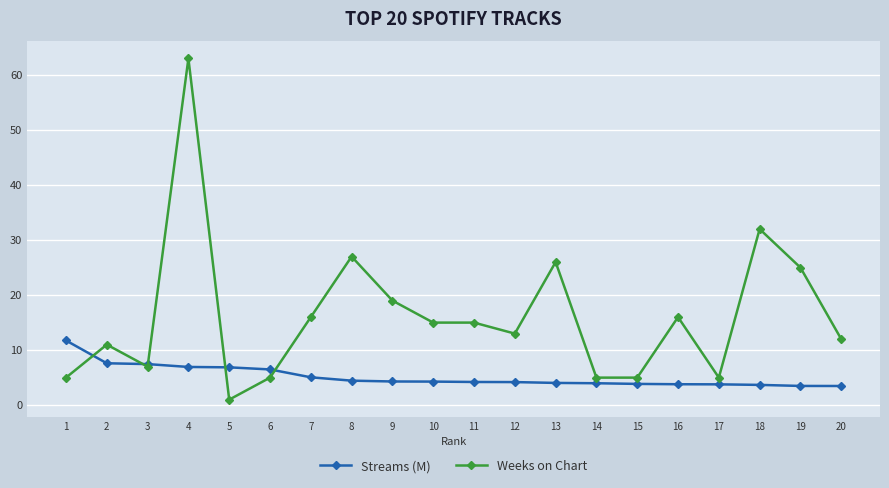

List the series in order of their overall mean, highest first.

Weeks on Chart, Streams (M)